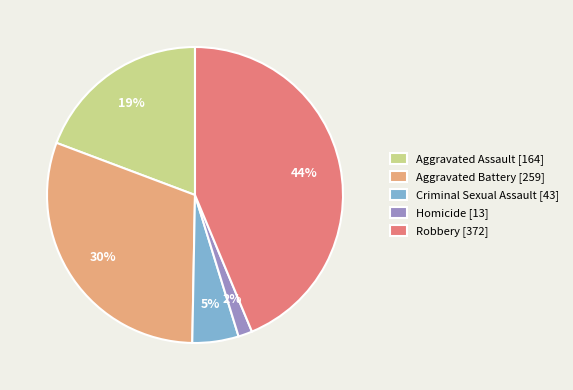

Is it true that Aggravated Battery is 30% of the pie?

True